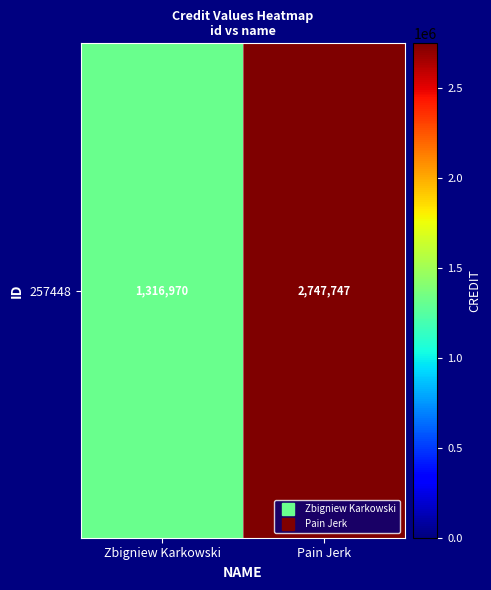

Reading left to right, list all the values displayed in this chart.

Zbigniew Karkowski=1316970	Pain Jerk=2747747